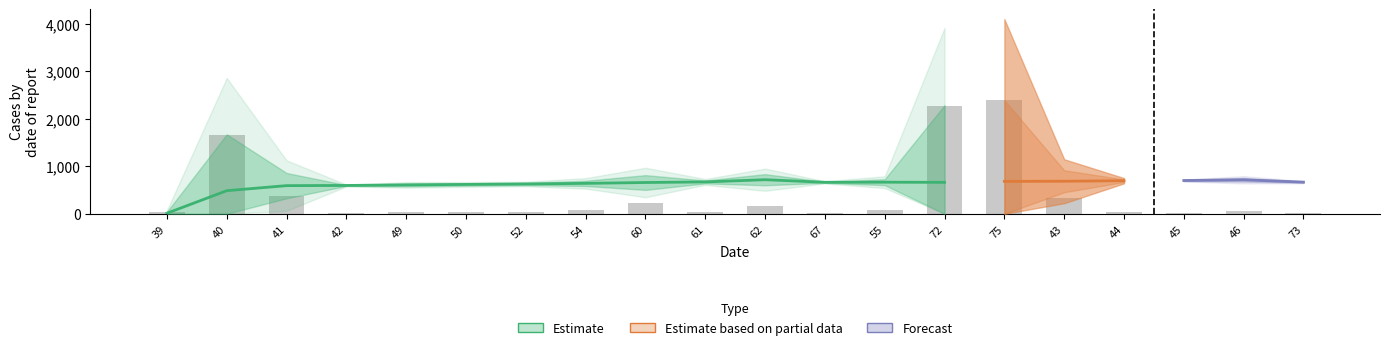

The length series shows 17.9 at 49. True or false?

False